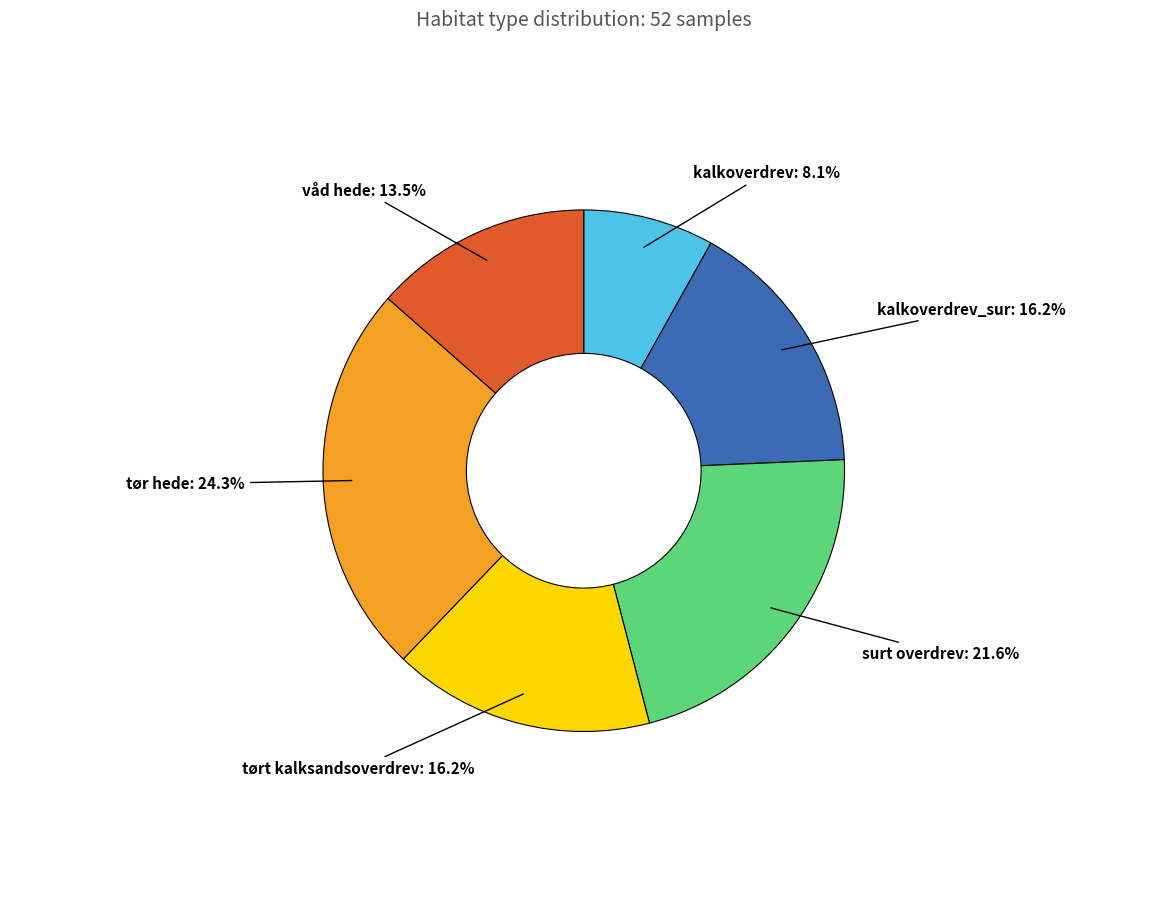

Is there a majority slice in this chart?

No